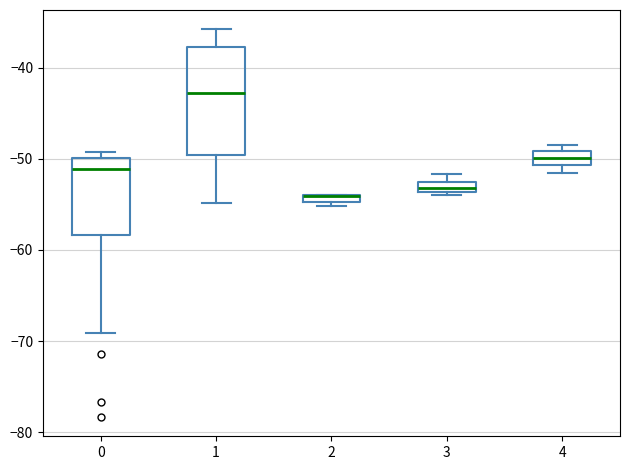

Where is the lower edge of the box at x = 3 on the y-axis? The values are not printed on the chart, so give them approximately, as read against the axis.

-54